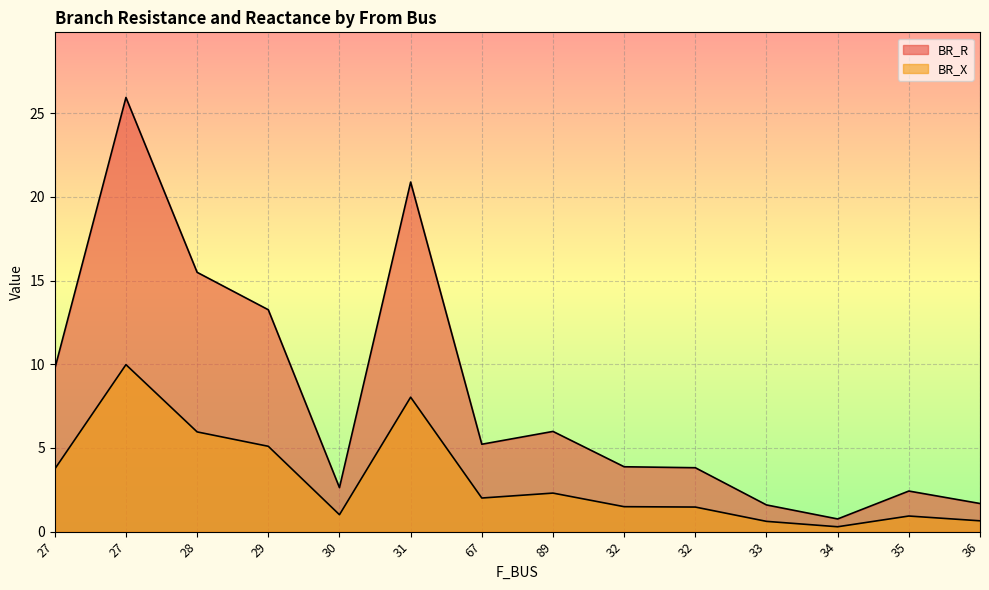

What is the total value across all series at 27?

13.5